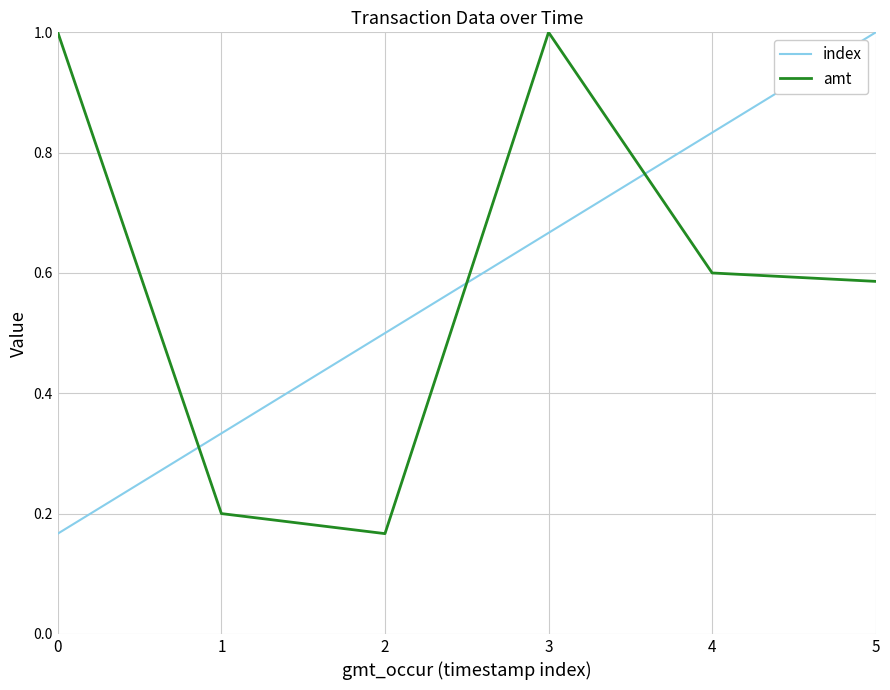

Between 2 and 3, which series saw the biggest shift?

amt